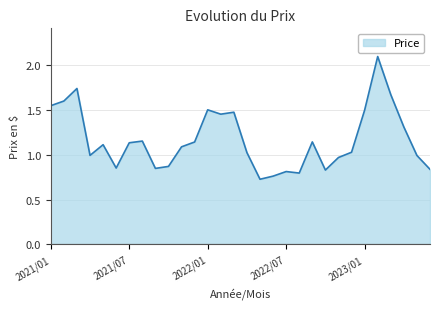

How many distinct data groups are displayed?

1